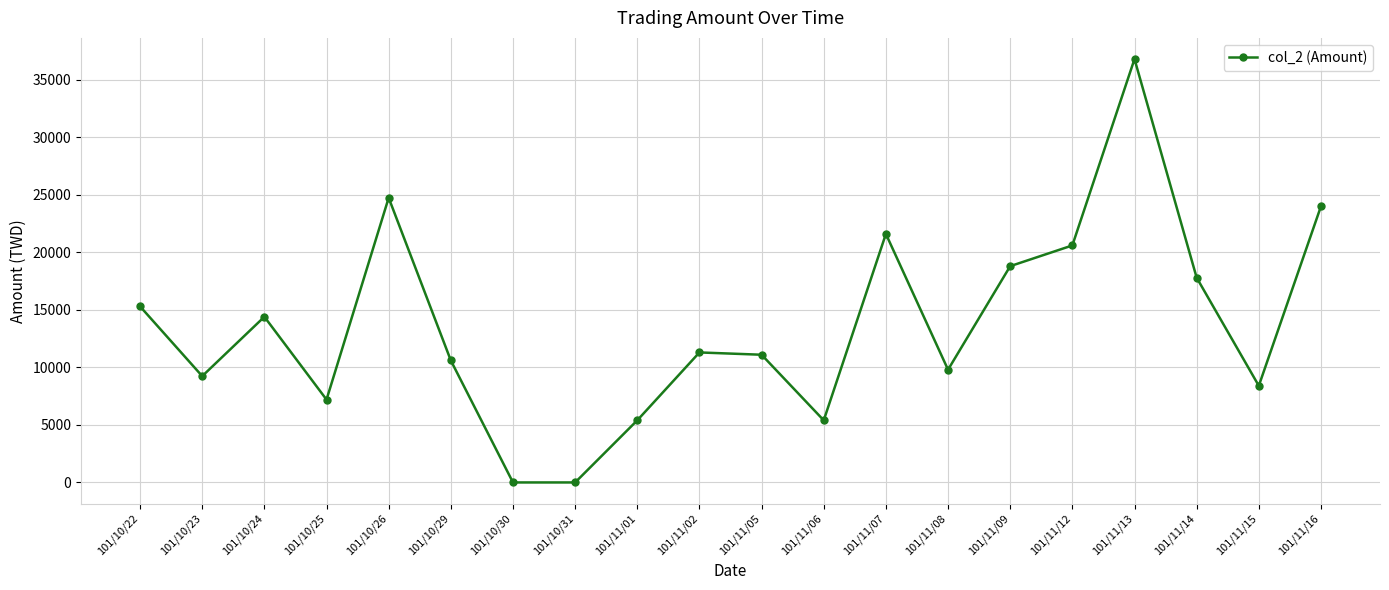

At which category does the data reach its first local valley?

101/10/23